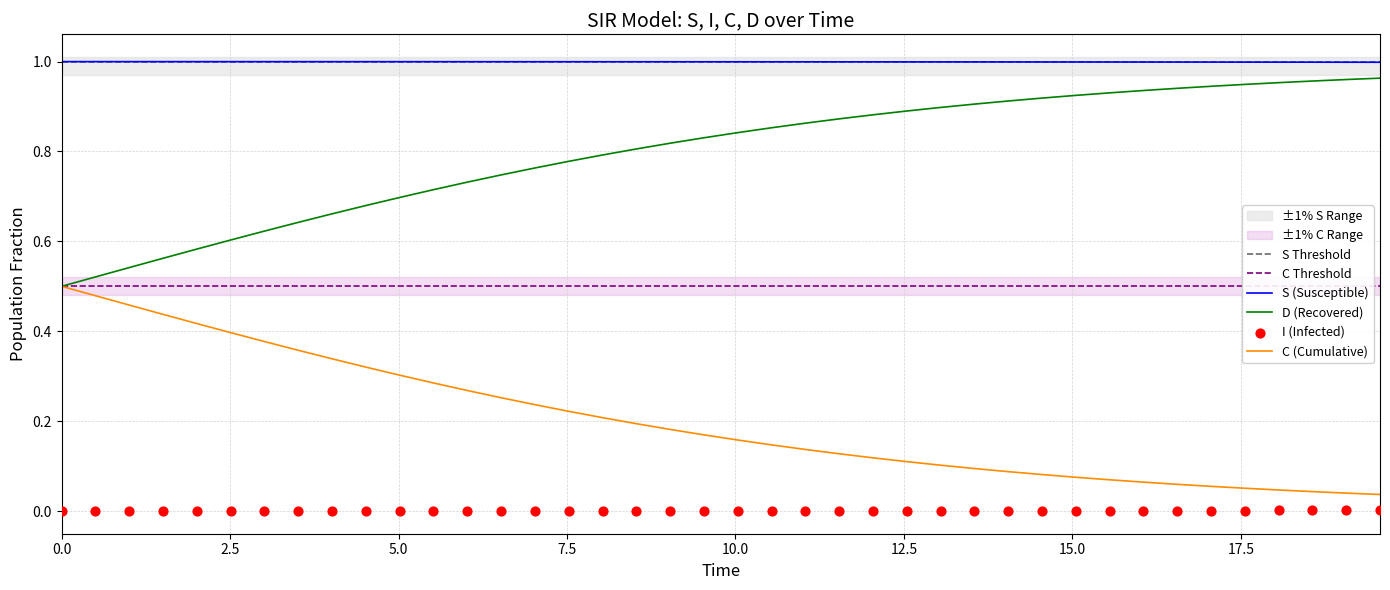

True or false: C (Cumulative) and S (Susceptible) intersect in this chart.

False